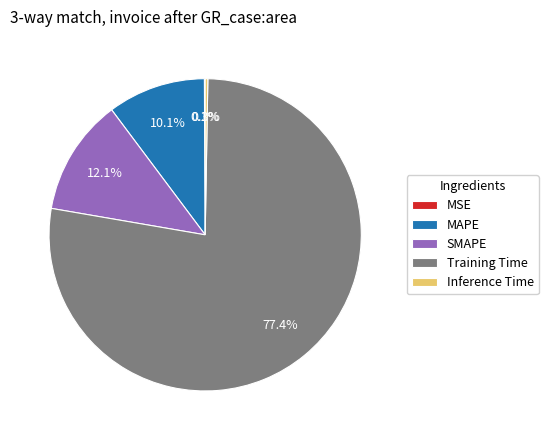

What is the largest slice in the pie chart?

Training Time